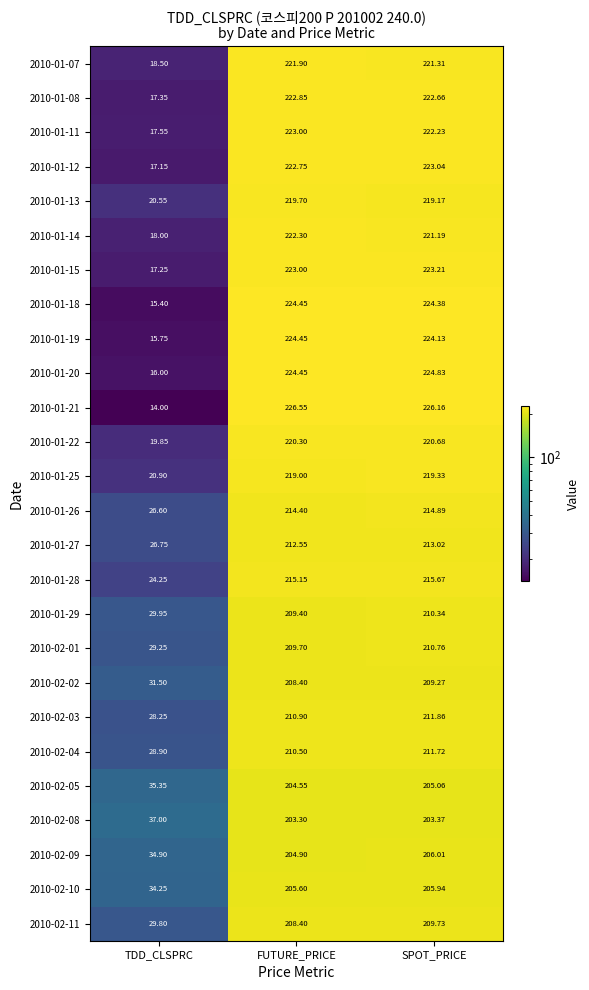

At which label does 2010-01-15 reach its peak?

SPOT_PRICE